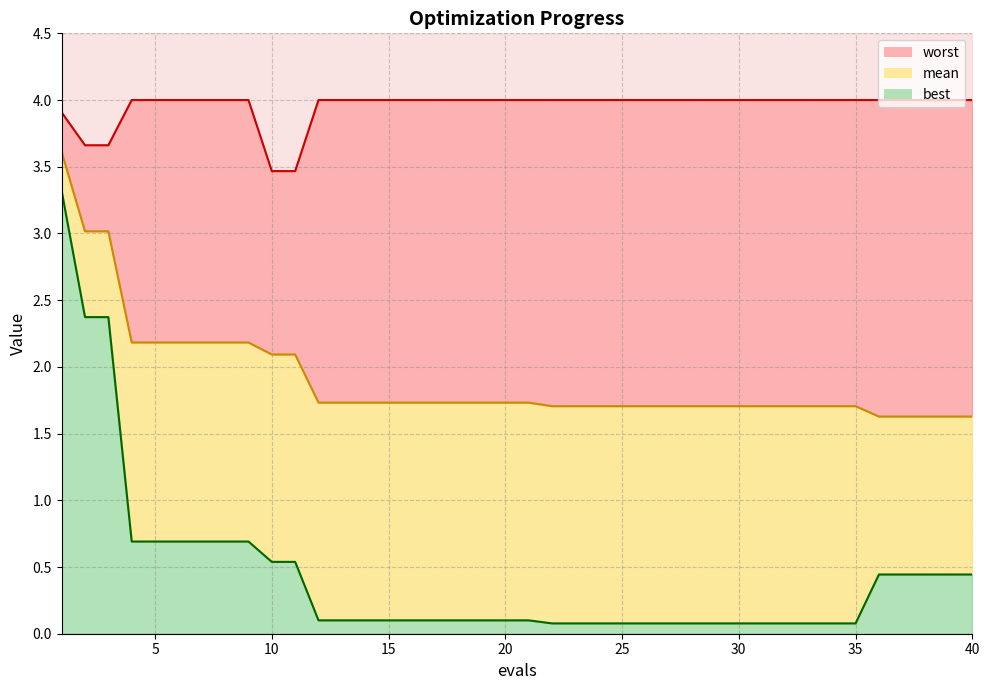

What is the value of the best point at the 27th from the left?

0.1